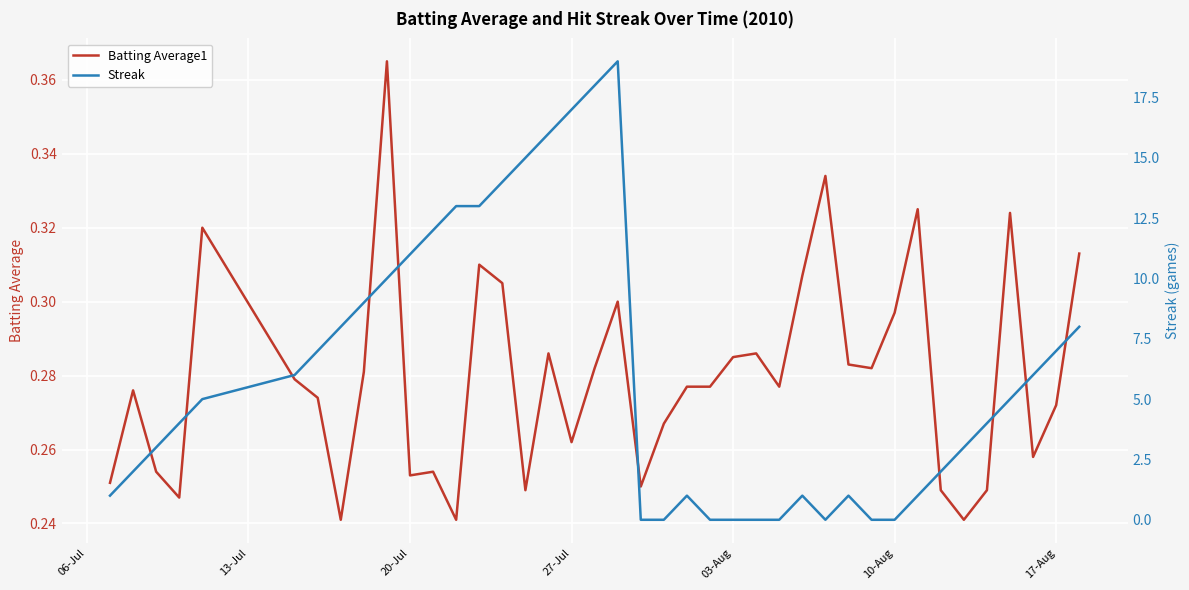

What is the highest value of the Streak series?

19.0